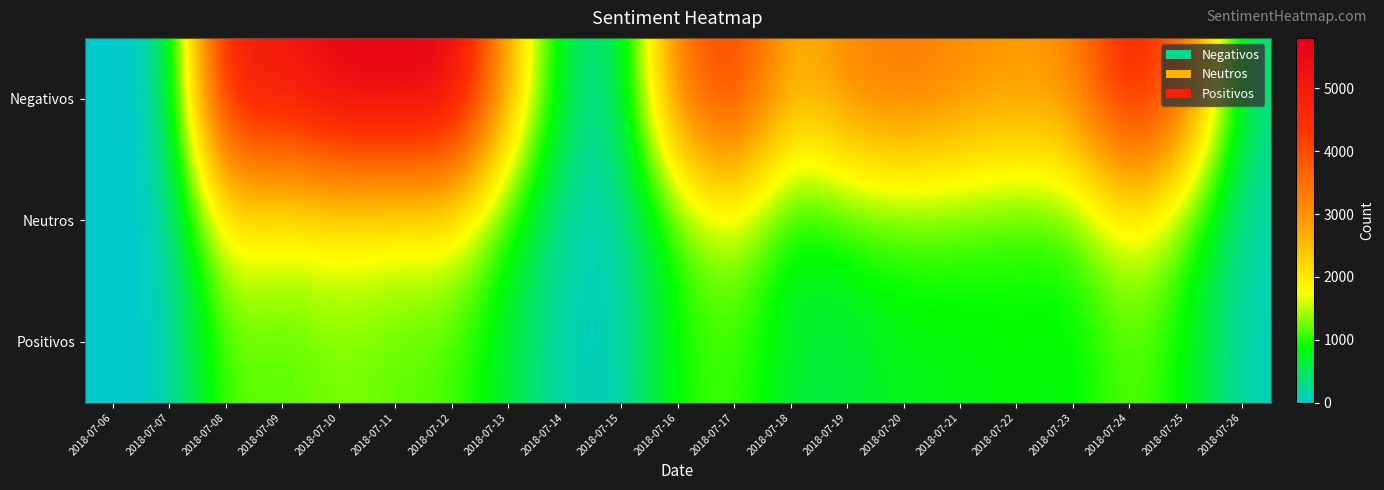

What is the total value across all series at 2018-07-08?

8393